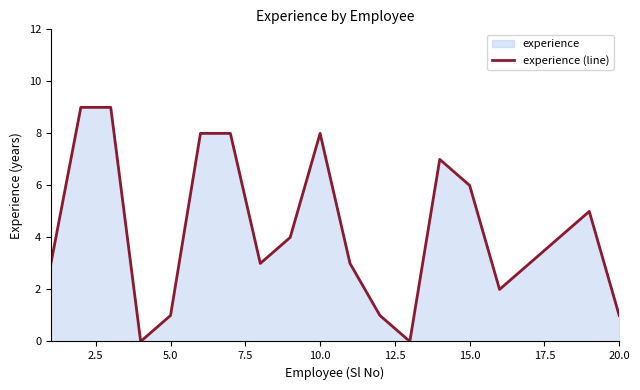

What is the average value?

4